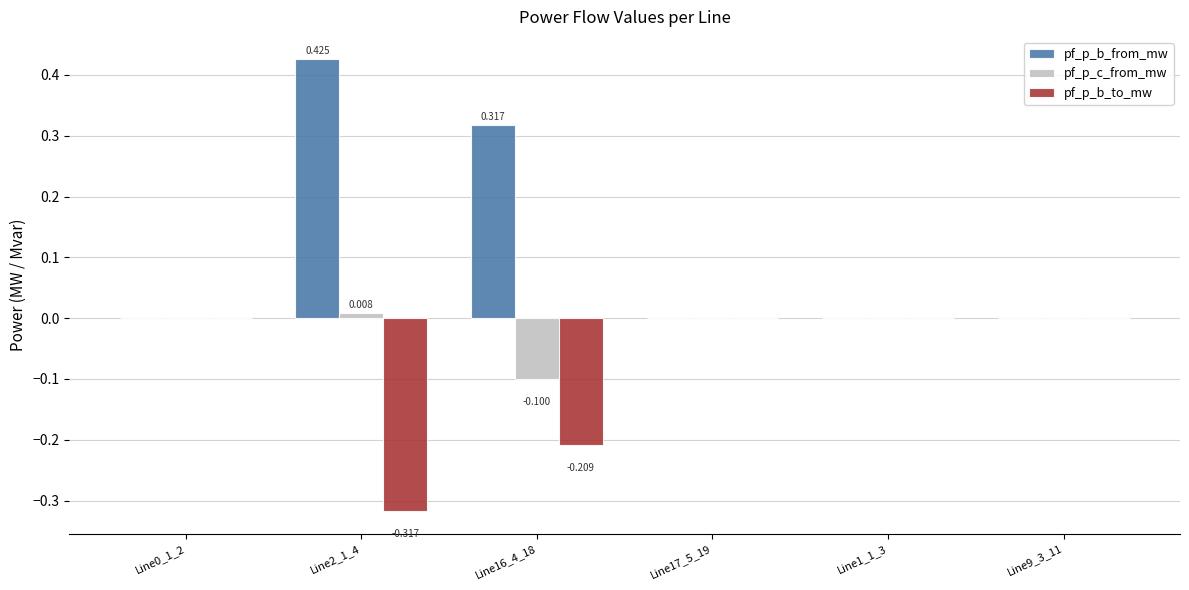

True or false: pf_p_b_to_mw has a value of 0.0 at Line1_1_3.

True